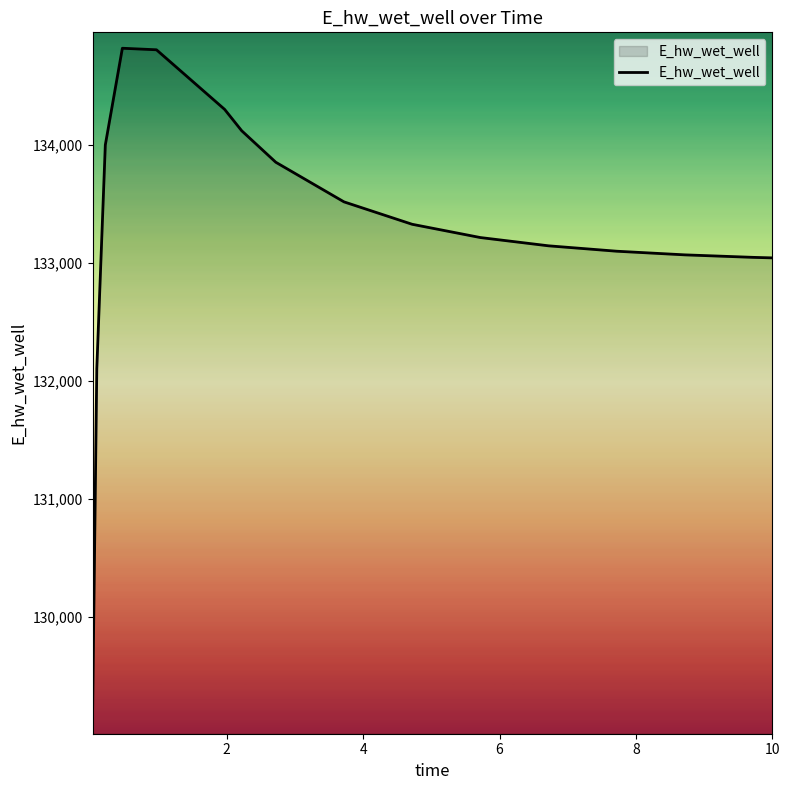

What is the difference between the maximum and minimum values?

5679.0